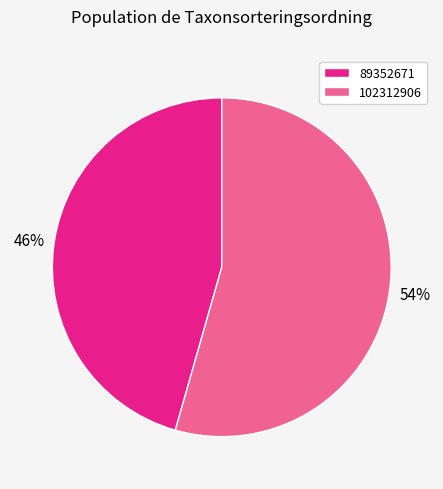

Which has a higher value, 102312906 or 89352671?

102312906